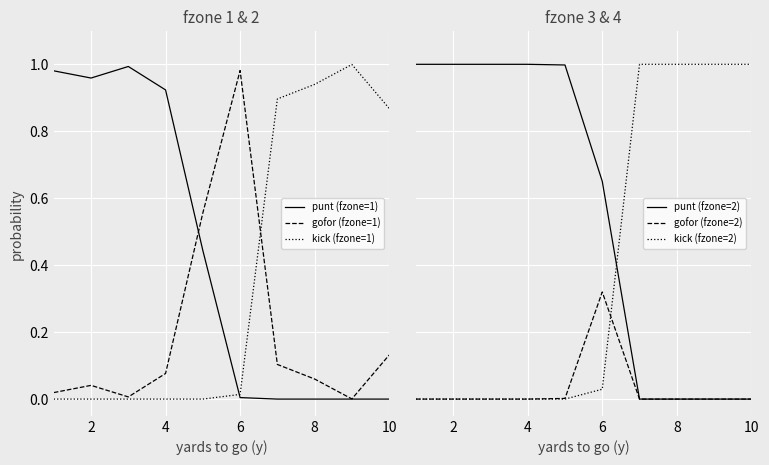

What is the sum of all kick (fzone=2) values?

4.0